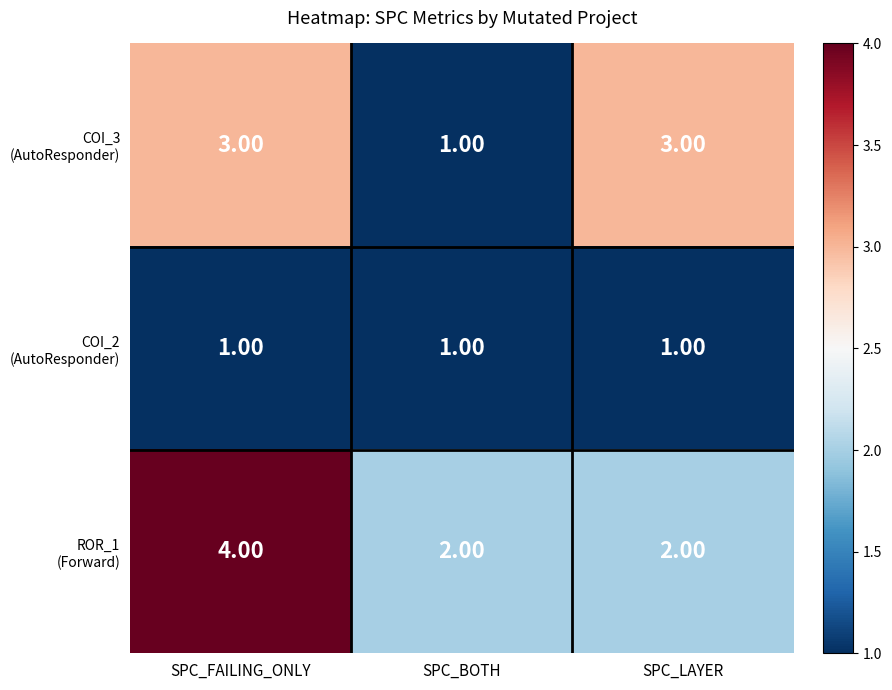

At how many categories does at least one series exceed 1?

3